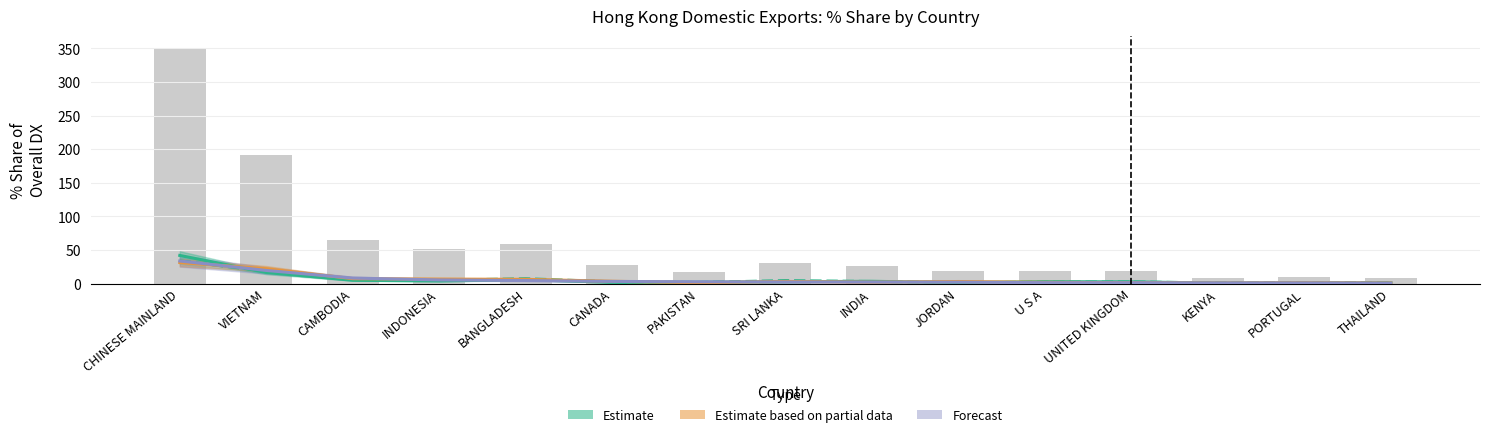

What is the label of the 4th bar from the left?

INDONESIA